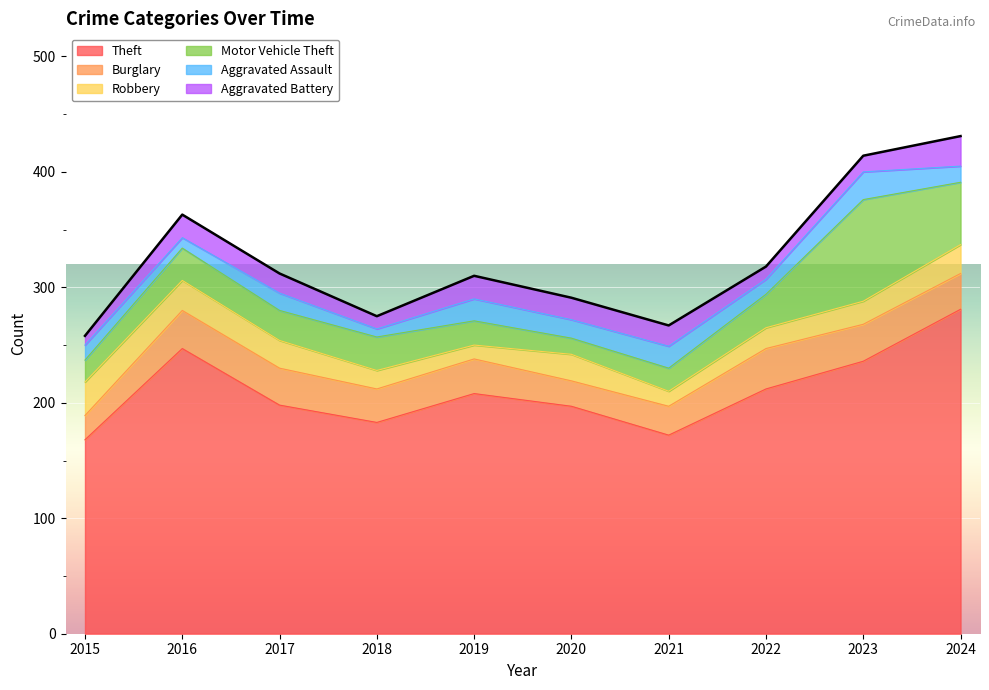

At which category is the sum across all series the highest?

2024